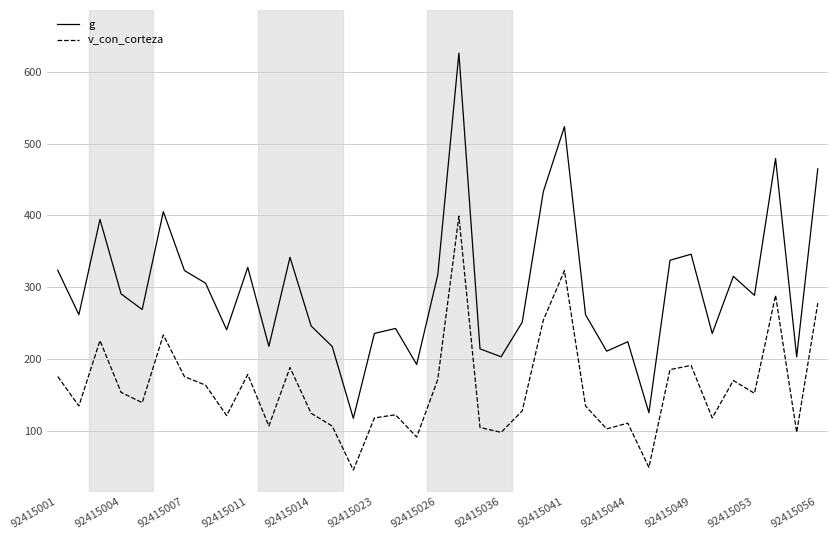

Which series has the widest spread of values?

g